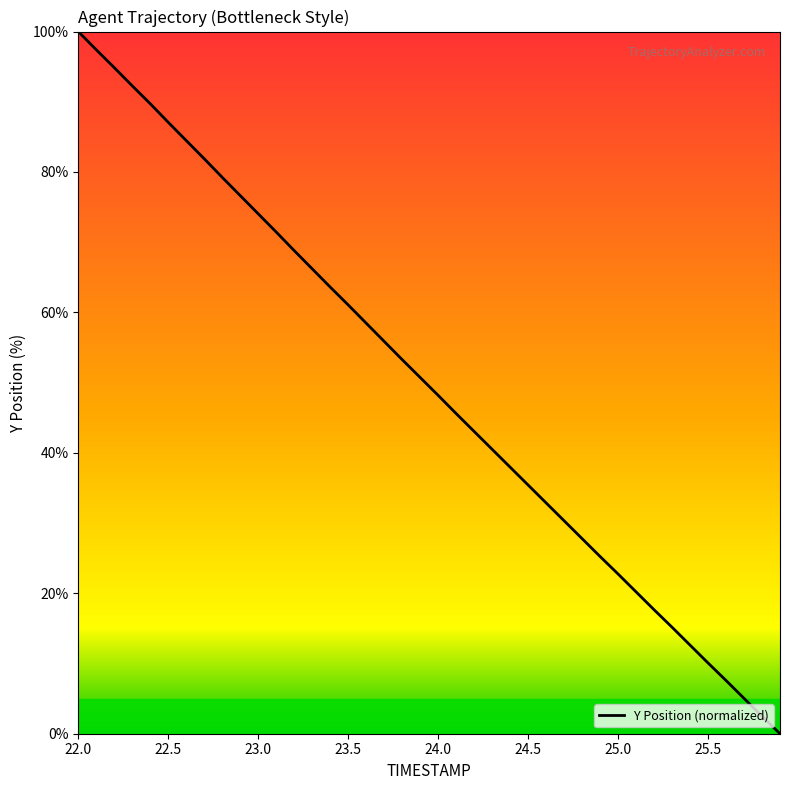

What is the greatest value displayed?

100.0